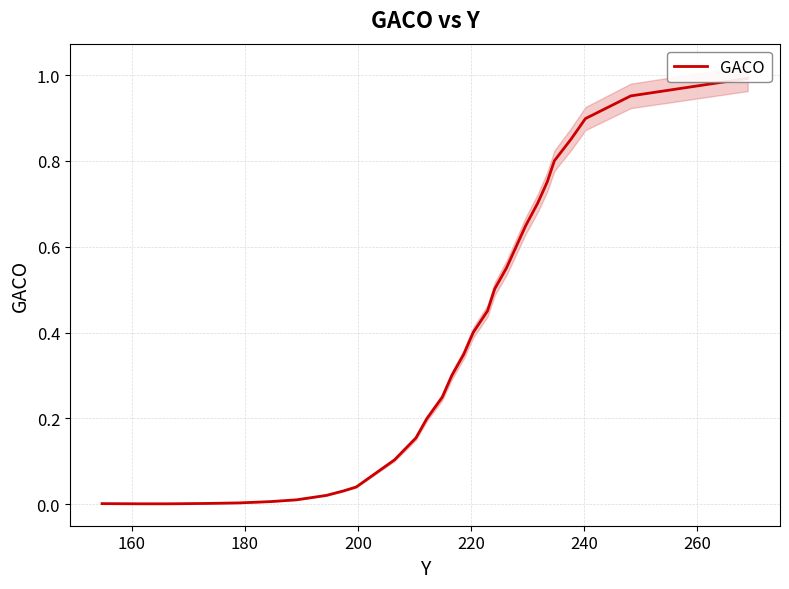

What is the average value?

0.4